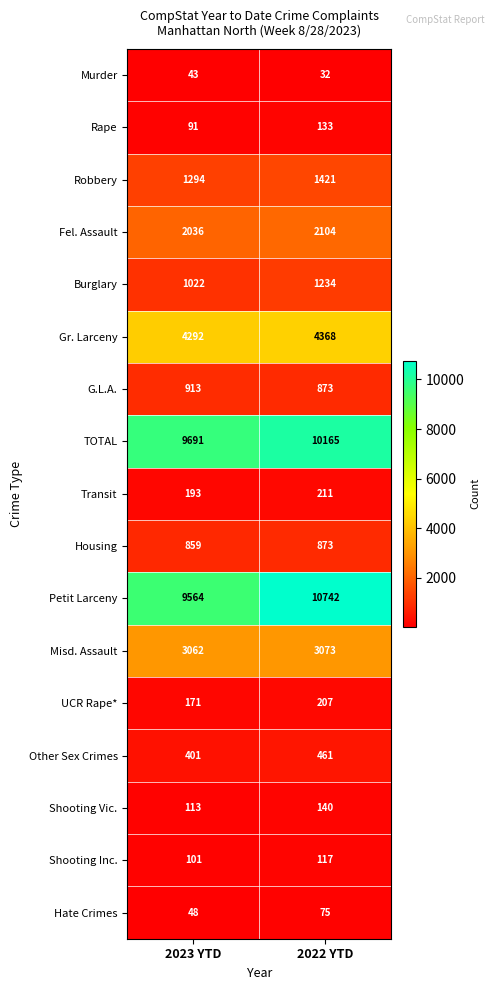

What value does the Robbery series have at 2023 YTD?

1294